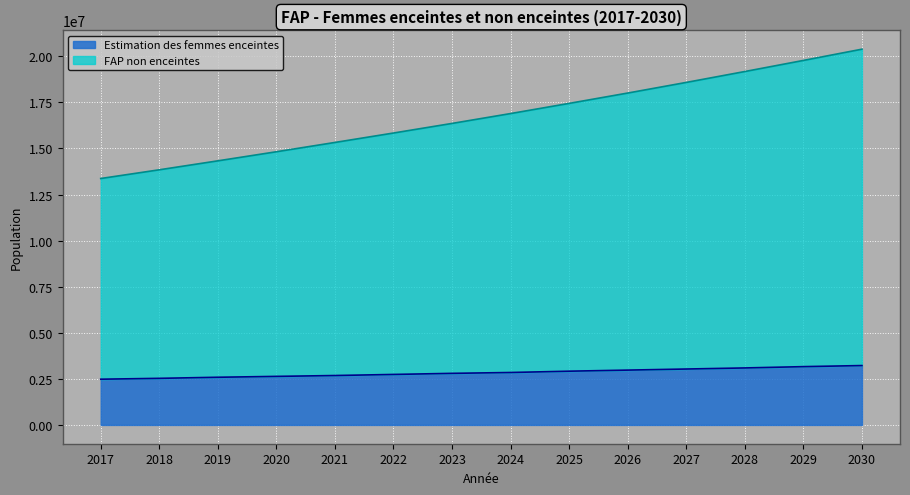

What is the difference between the highest and lowest values at 2018?

11314876.9